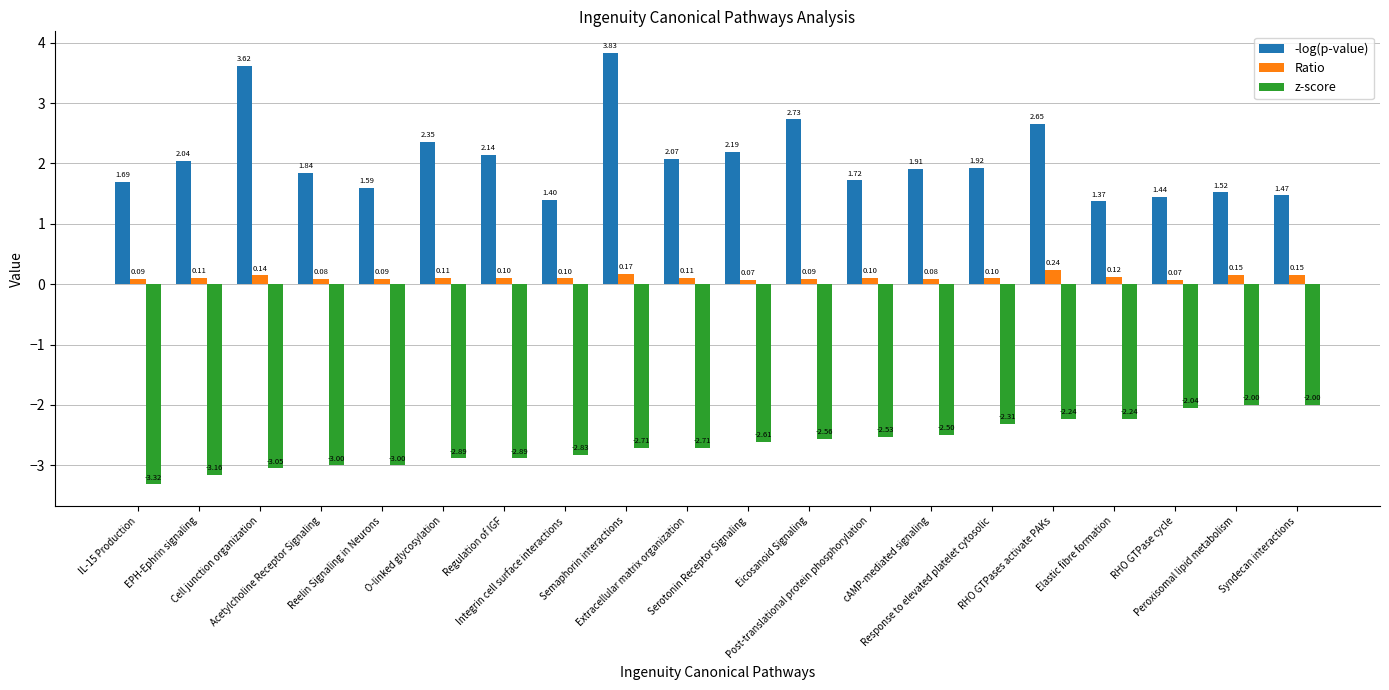

How many bars are there in each group?

3